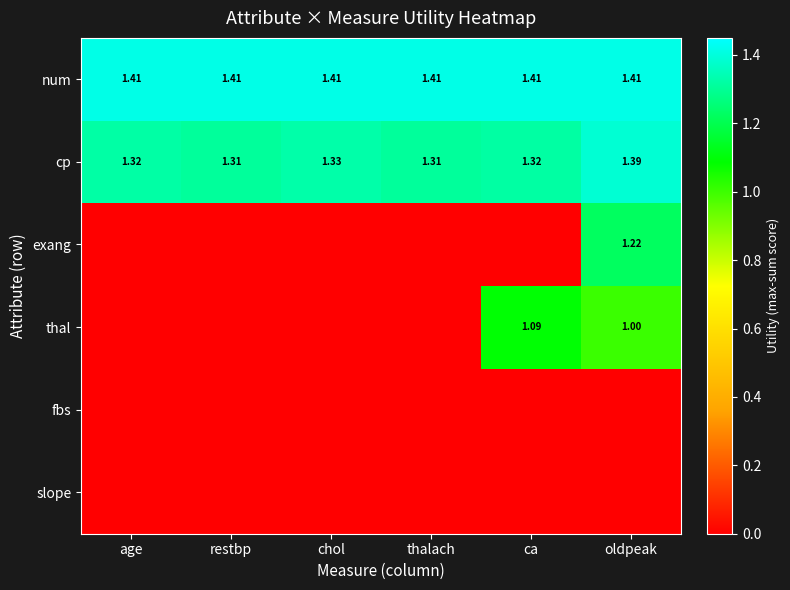

Is the value of cp at thalach greater than the value of num at oldpeak?

No